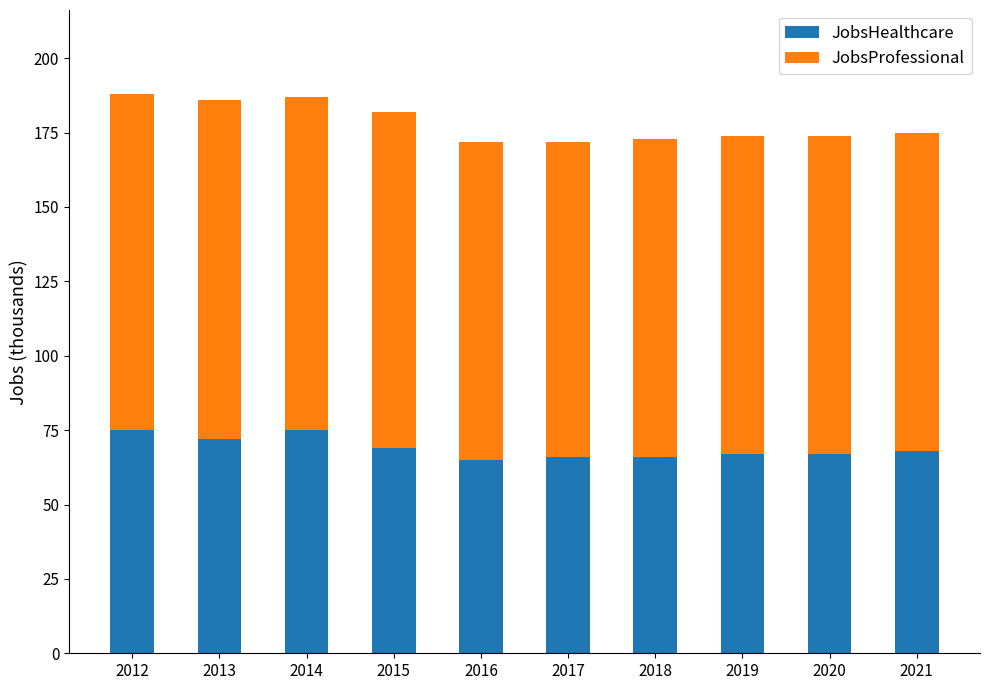

What is the minimum value for JobsHealthcare?

65